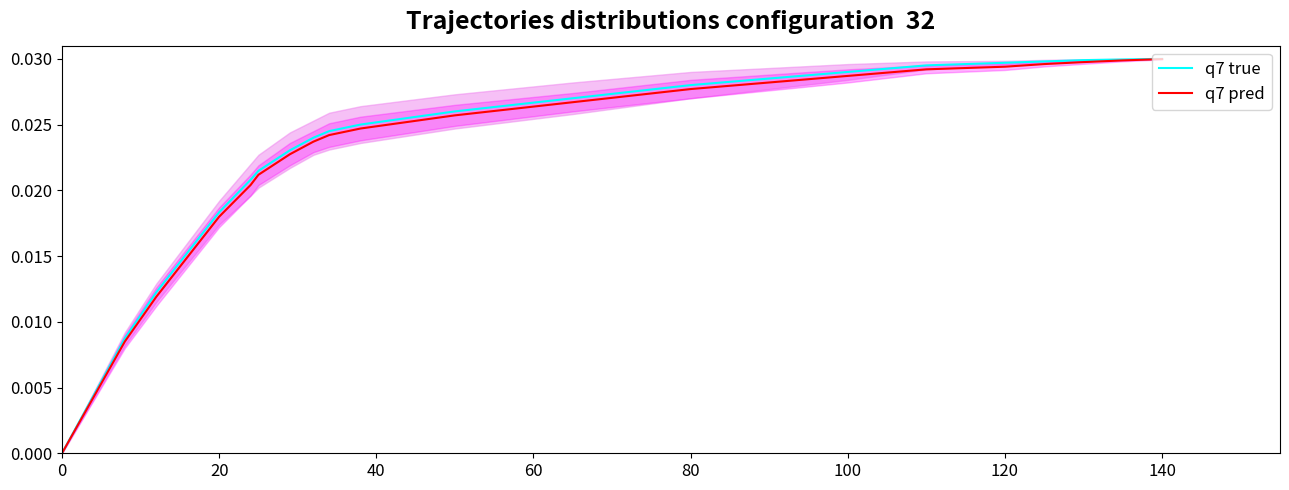

True or false: q7 pred and q7 true intersect in this chart.

False